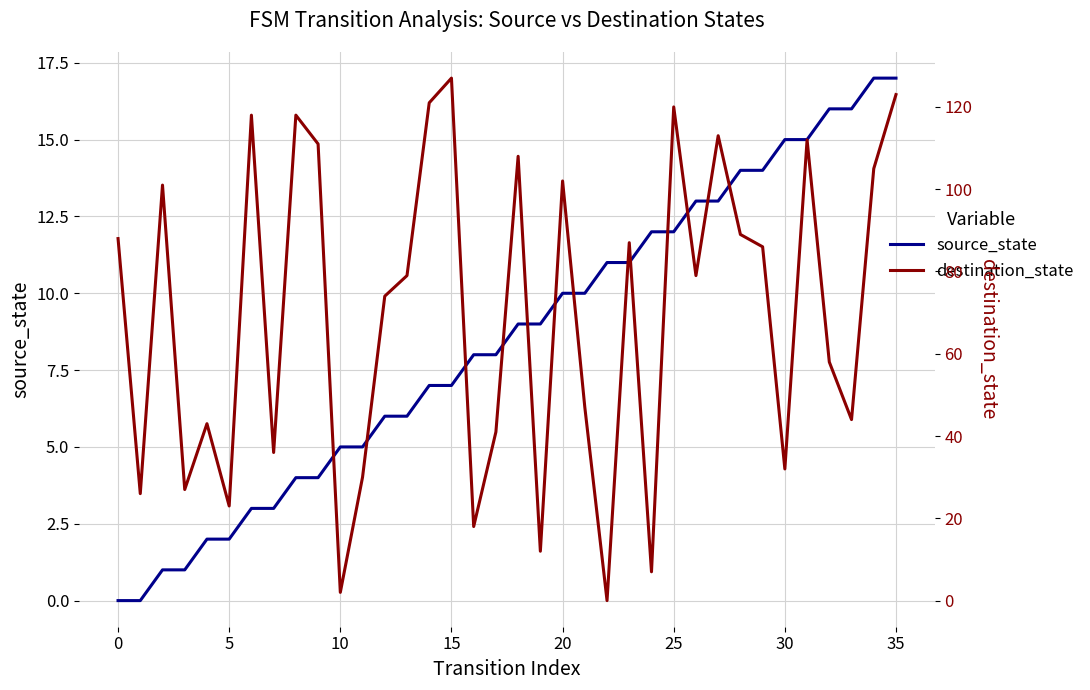

How many values in the source_state series are below 9?

18